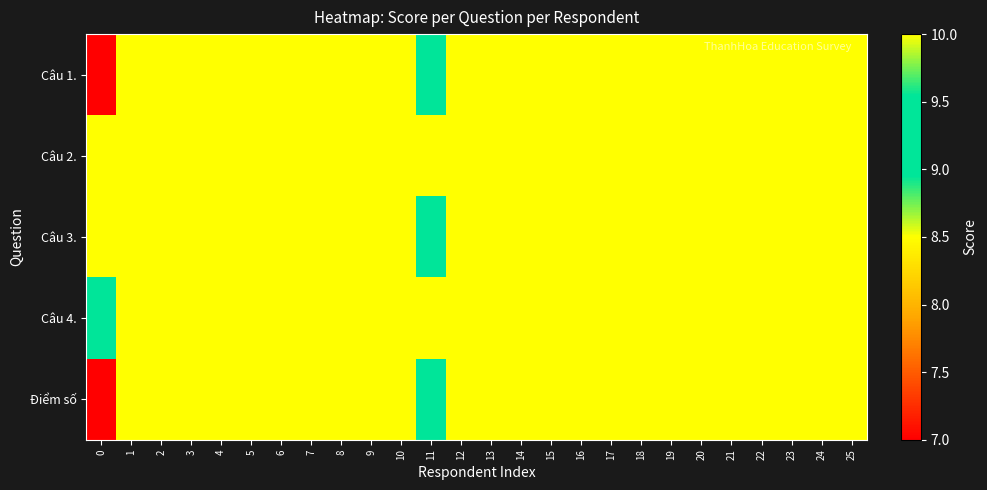

Reading left to right, extract all data points from this chart.

Câu 1.: 0=7	1=10	2=10	3=10	4=10	5=10	6=10	7=10	8=10	9=10	10=10	11=9	12=10	13=10	14=10	15=10	16=10	17=10	18=10	19=10	20=10	21=10	22=10	23=10	24=10	25=10
Câu 2.: 0=10	1=10	2=10	3=10	4=10	5=10	6=10	7=10	8=10	9=10	10=10	11=10	12=10	13=10	14=10	15=10	16=10	17=10	18=10	19=10	20=10	21=10	22=10	23=10	24=10	25=10
Câu 3.: 0=10	1=10	2=10	3=10	4=10	5=10	6=10	7=10	8=10	9=10	10=10	11=9	12=10	13=10	14=10	15=10	16=10	17=10	18=10	19=10	20=10	21=10	22=10	23=10	24=10	25=10
Câu 4.: 0=9	1=10	2=10	3=10	4=10	5=10	6=10	7=10	8=10	9=10	10=10	11=10	12=10	13=10	14=10	15=10	16=10	17=10	18=10	19=10	20=10	21=10	22=10	23=10	24=10	25=10
Điểm số: 0=7	1=10	2=10	3=10	4=10	5=10	6=10	7=10	8=10	9=10	10=10	11=9	12=10	13=10	14=10	15=10	16=10	17=10	18=10	19=10	20=10	21=10	22=10	23=10	24=10	25=10